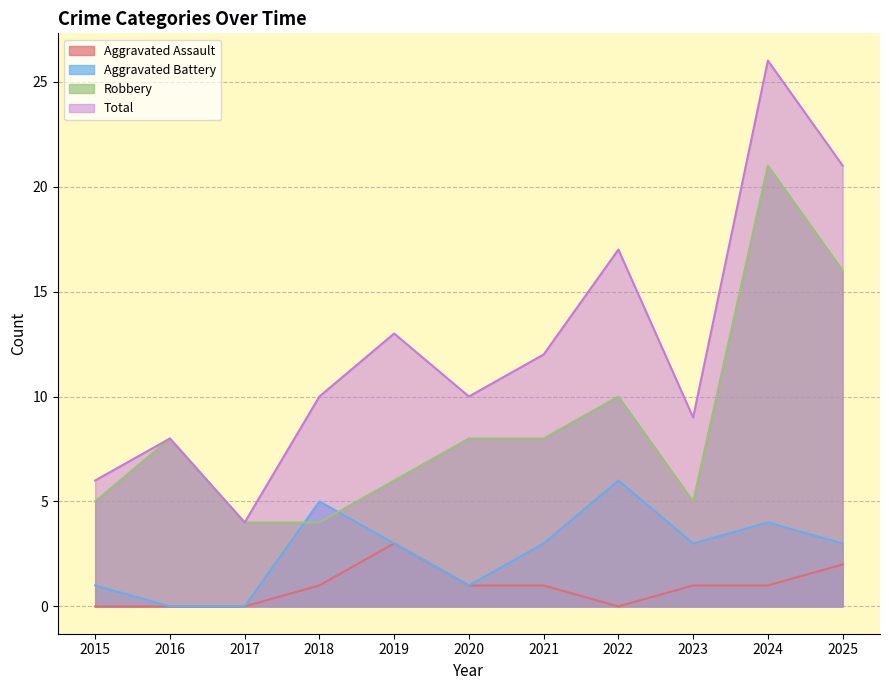

Rank the series at 2024 from highest to lowest value.

Total, Robbery, Aggravated Battery, Aggravated Assault